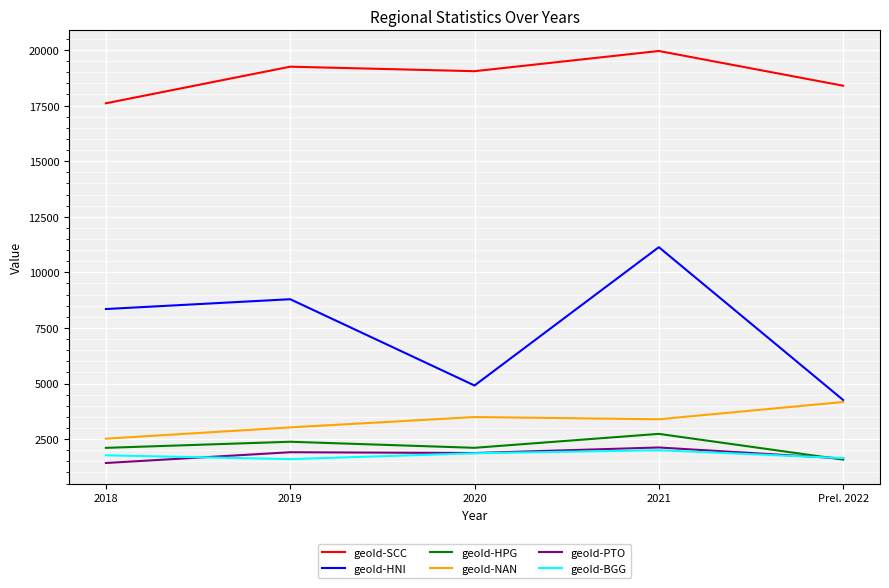

True or false: geoId-NAN and geoId-PTO intersect in this chart.

False